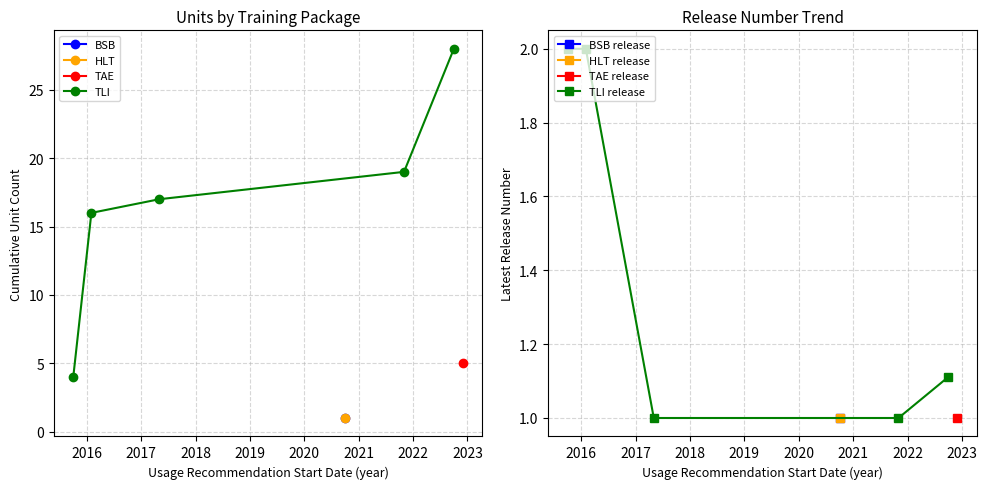

True or false: TLI has more than 2 interior local peaks.

False